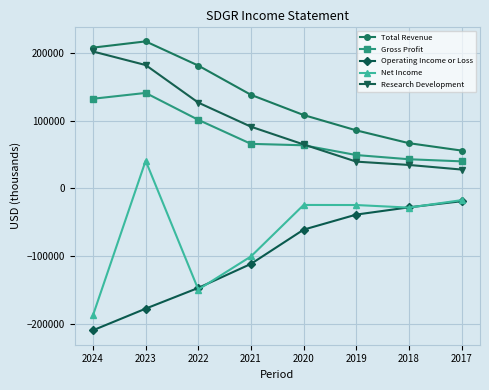

What is the total value across all series at 2021?

82600